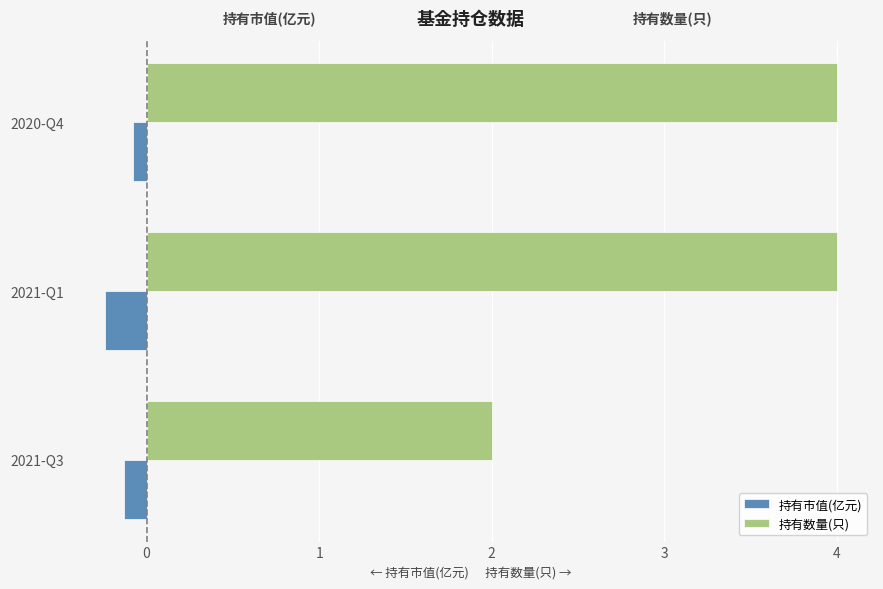

What are all the series names shown in the legend?

持有市值(亿元), 持有数量(只)